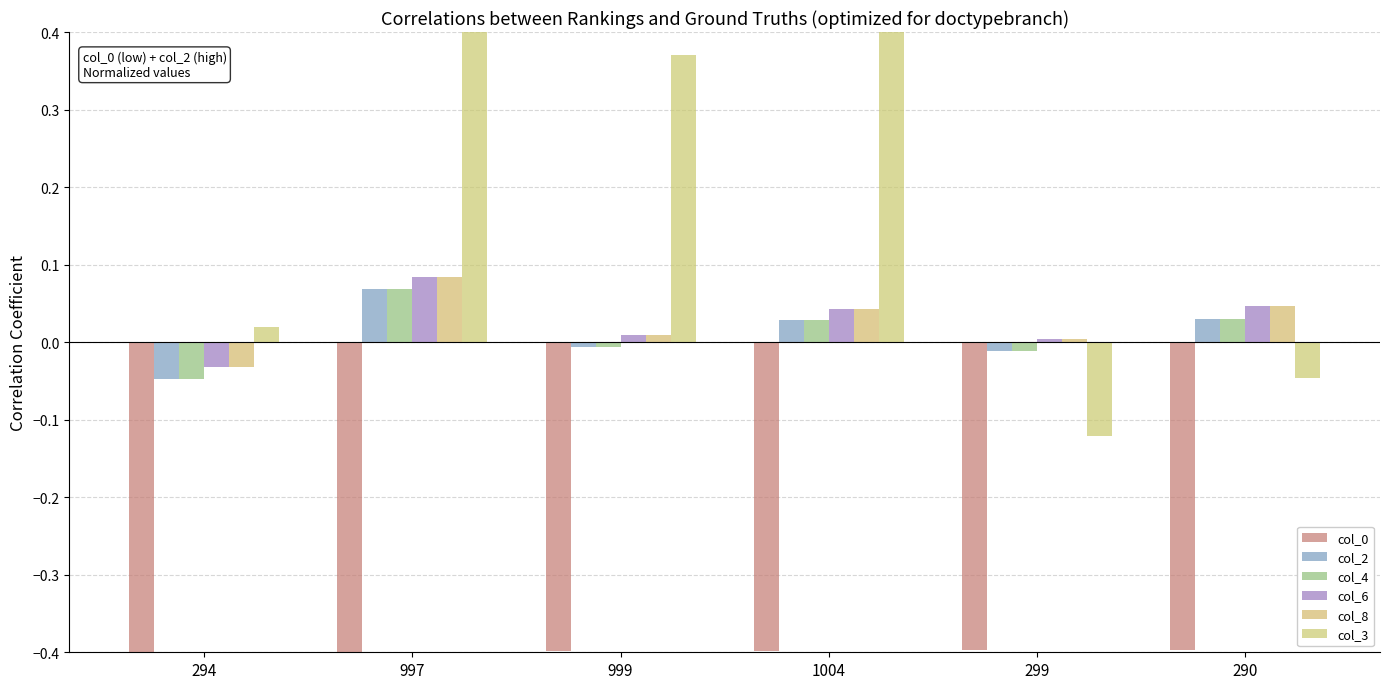

Rank the series by their maximum value, from lowest to highest.

col_0, col_2, col_4, col_6, col_8, col_3